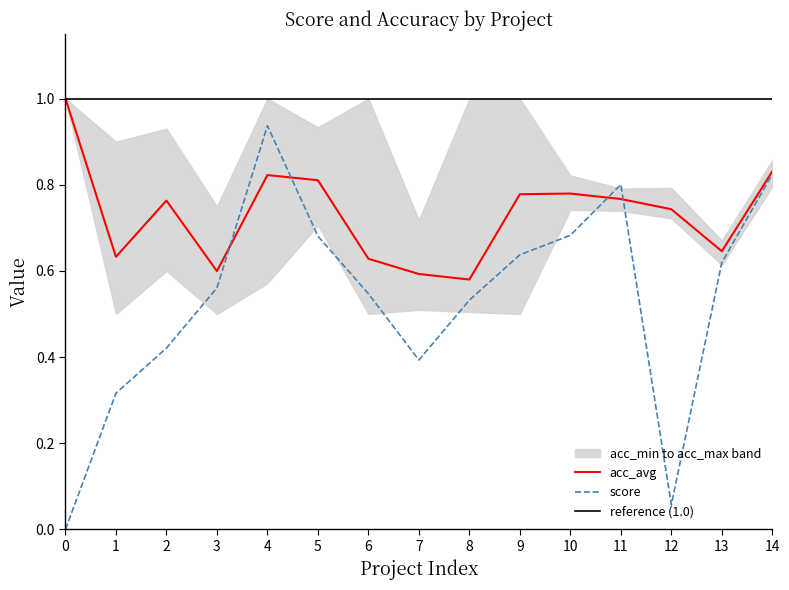

What is the sum of all acc_avg values?

11.0